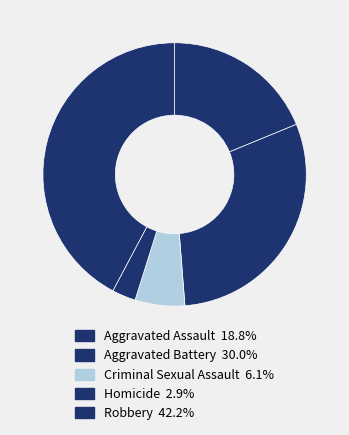

Combined, do Robbery and Criminal Sexual Assault account for over 50%?

No